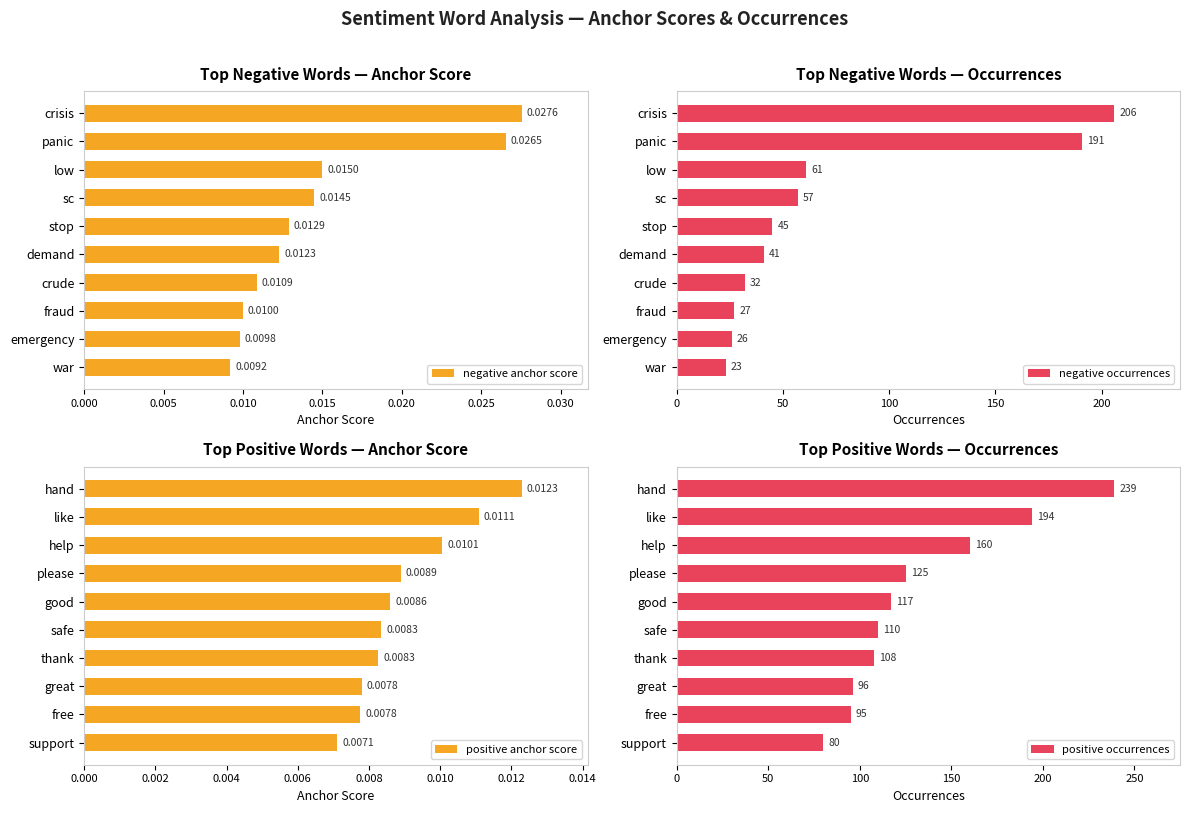

The value of negative occurrences at panic is 273. True or false?

False